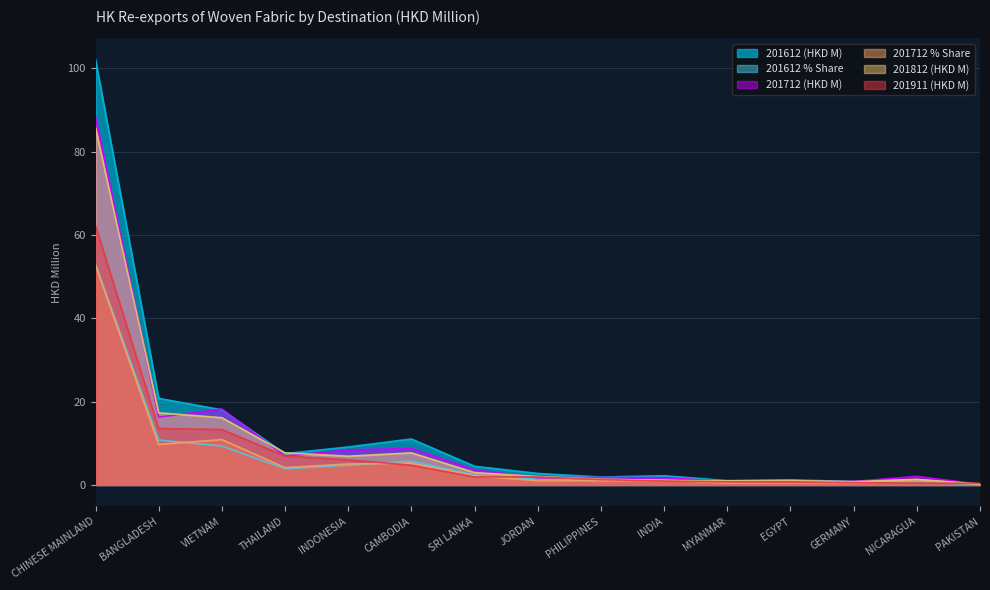

After their last crossing, which series has the higher values: 201612 % Share or 201712 % Share?

201612 % Share